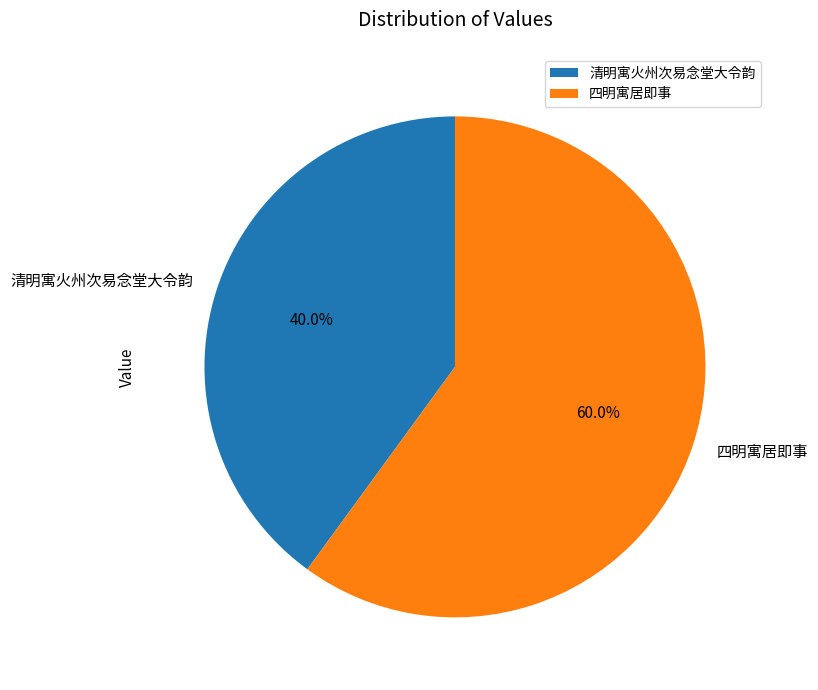

Which has a higher value, 四明寓居即事 or 清明寓火州次易念堂大令韵?

四明寓居即事